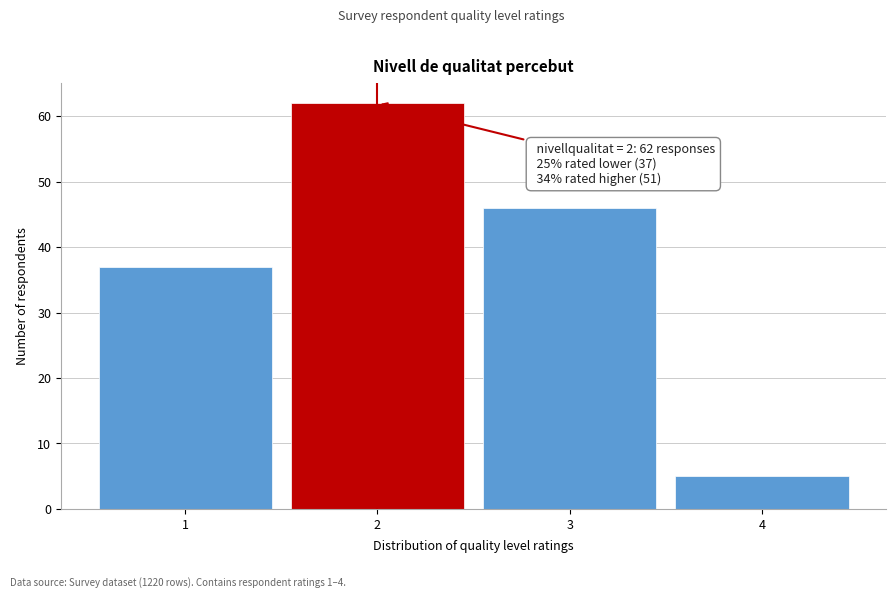

Reading right to left, transcribe all the data shown in this chart.

4=5	3=46	2=62	1=37